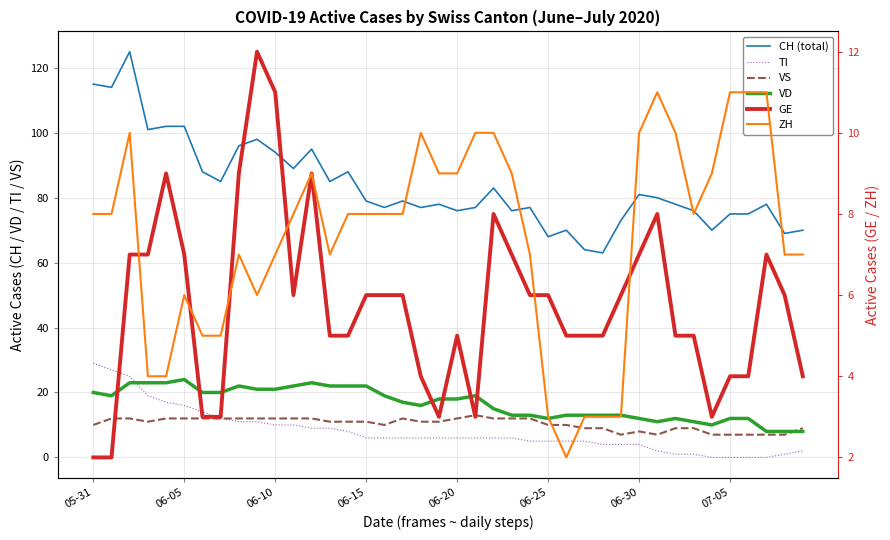

What is the sum of the ZH values at 06-10 and 17?

18